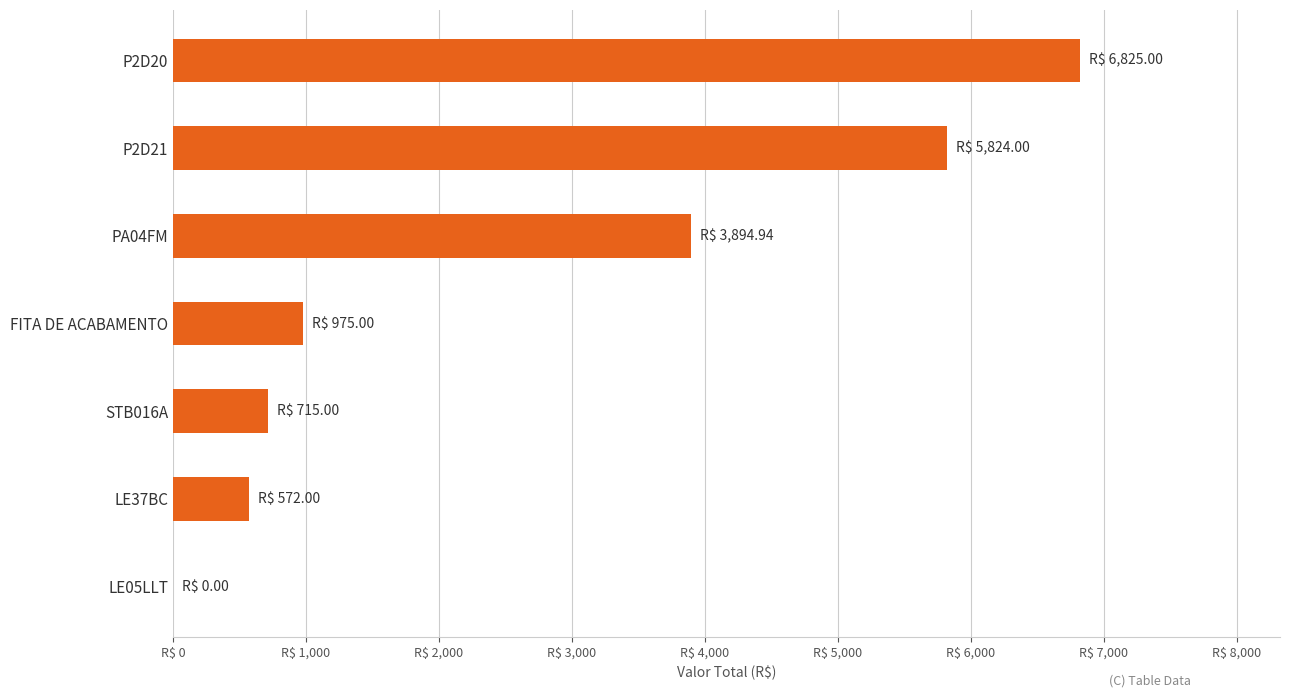

Are the bars horizontal?

Yes